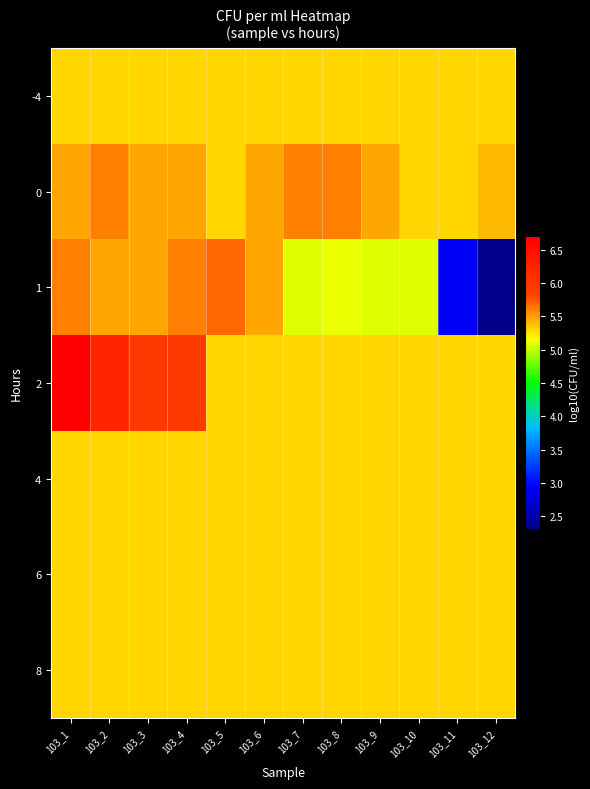

Which series has the largest total across all categories?

2